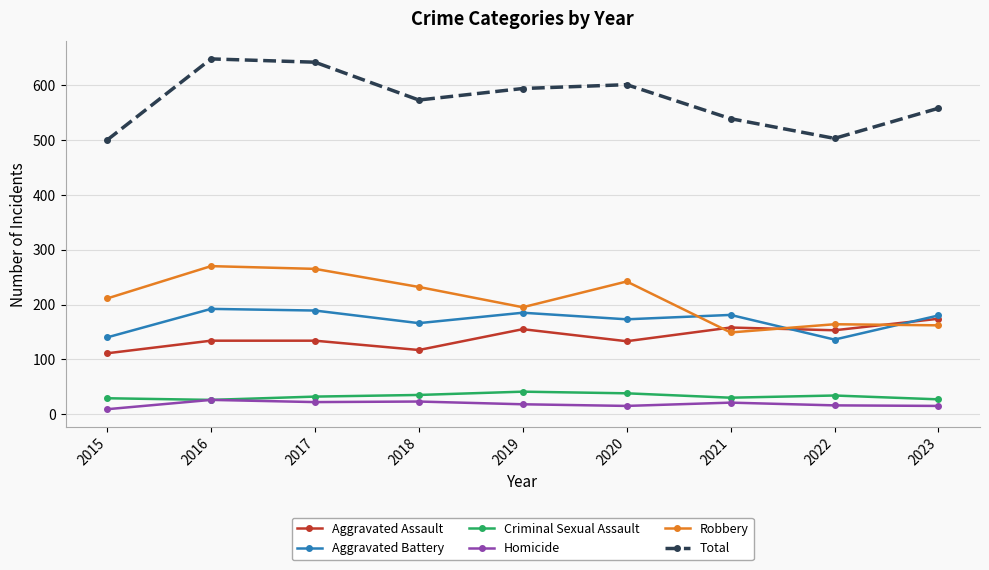

At how many categories does at least one series exceed 548?

6